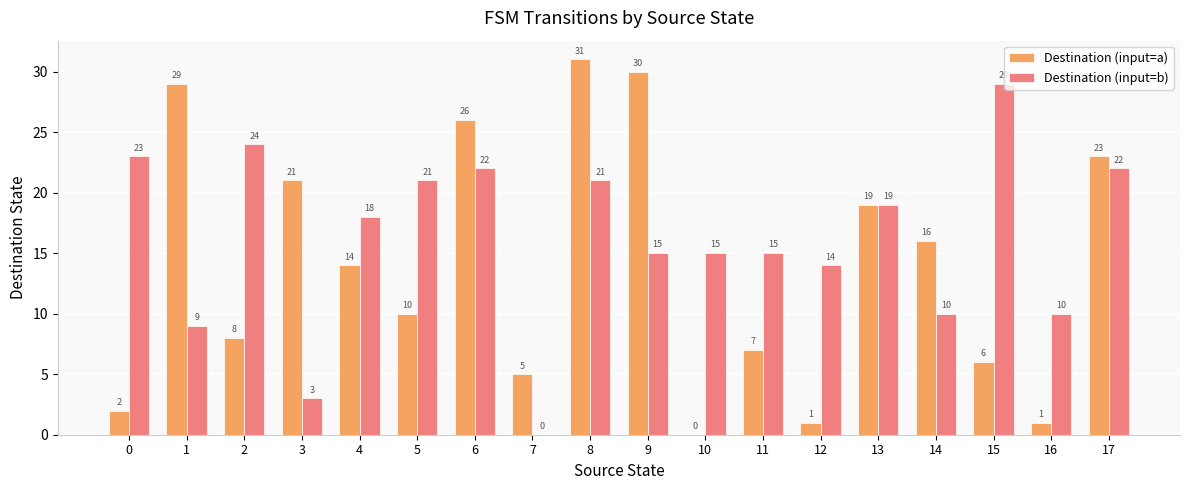

What is the maximum value shown in the chart?

31